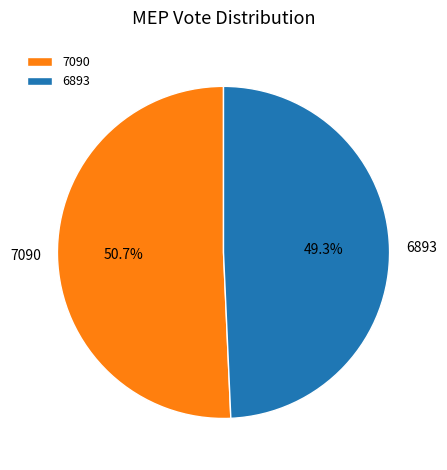

What portion of the pie excludes 6893?

50.7%